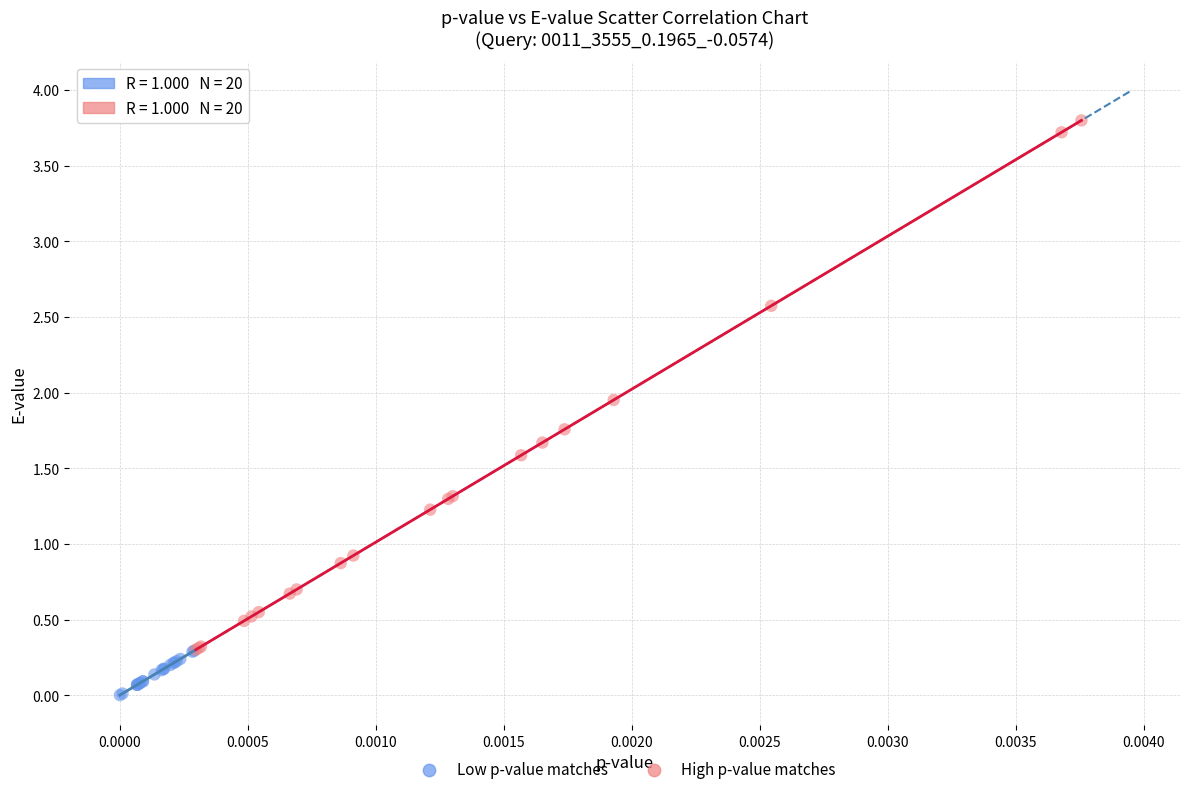

Which series contains the highest Y value?

High p-value matches